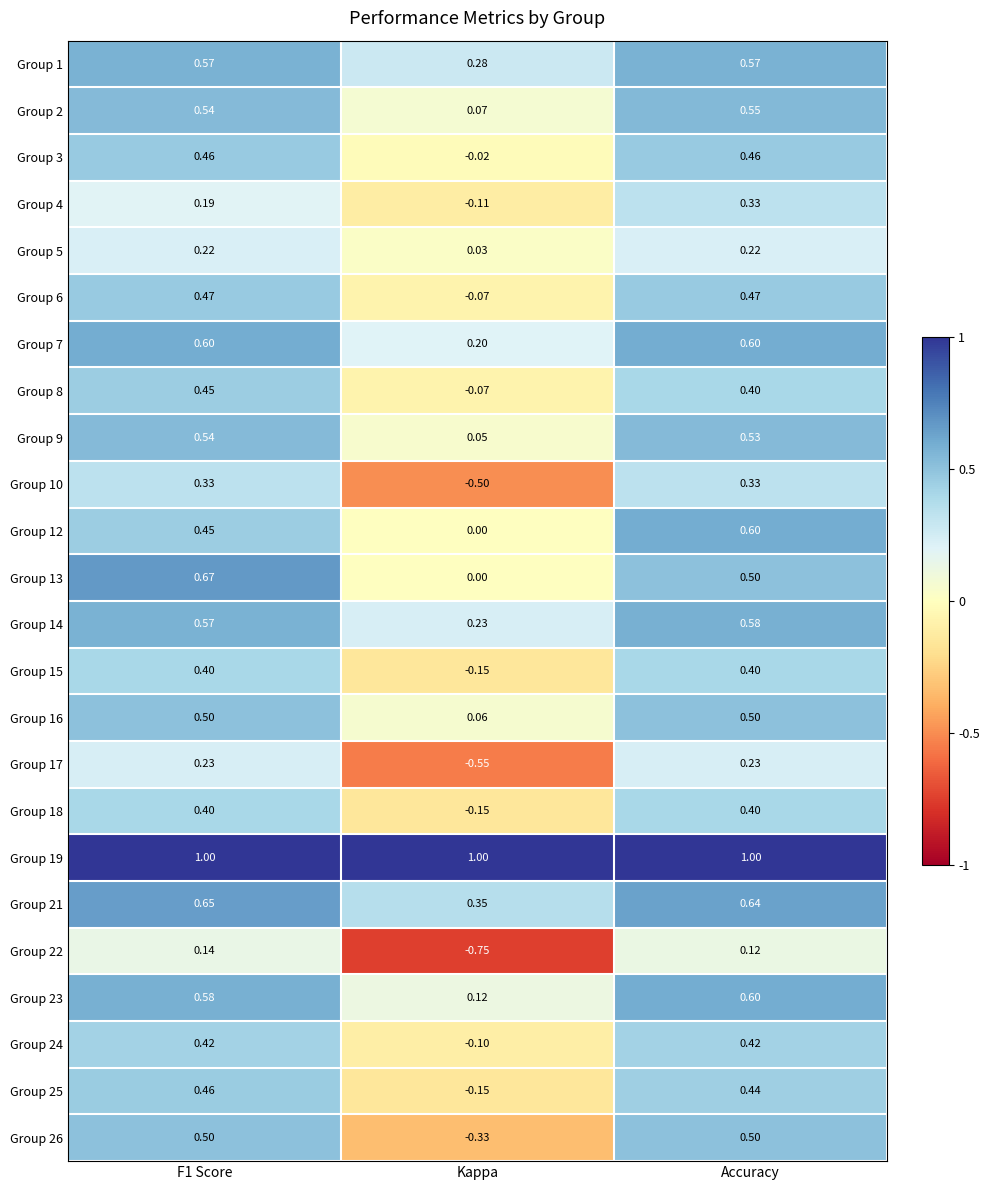

Which category has the highest value in the Group 23 series?

Accuracy